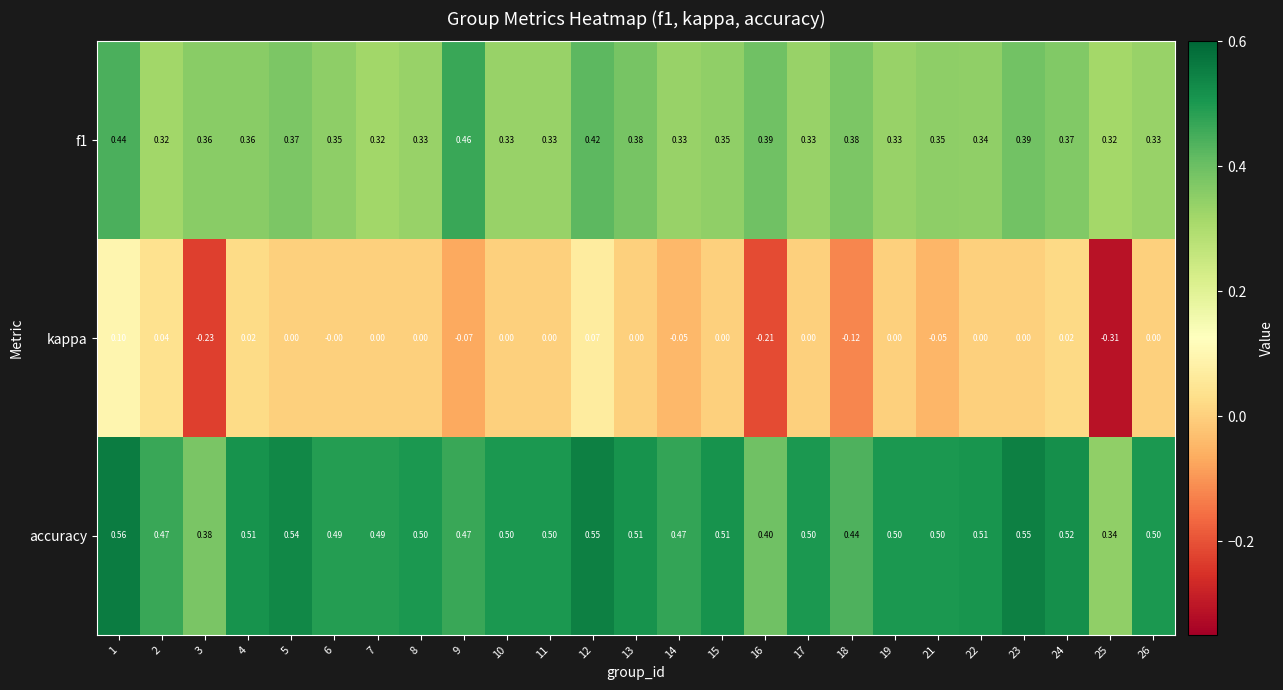

Which series has the largest total across all categories?

accuracy